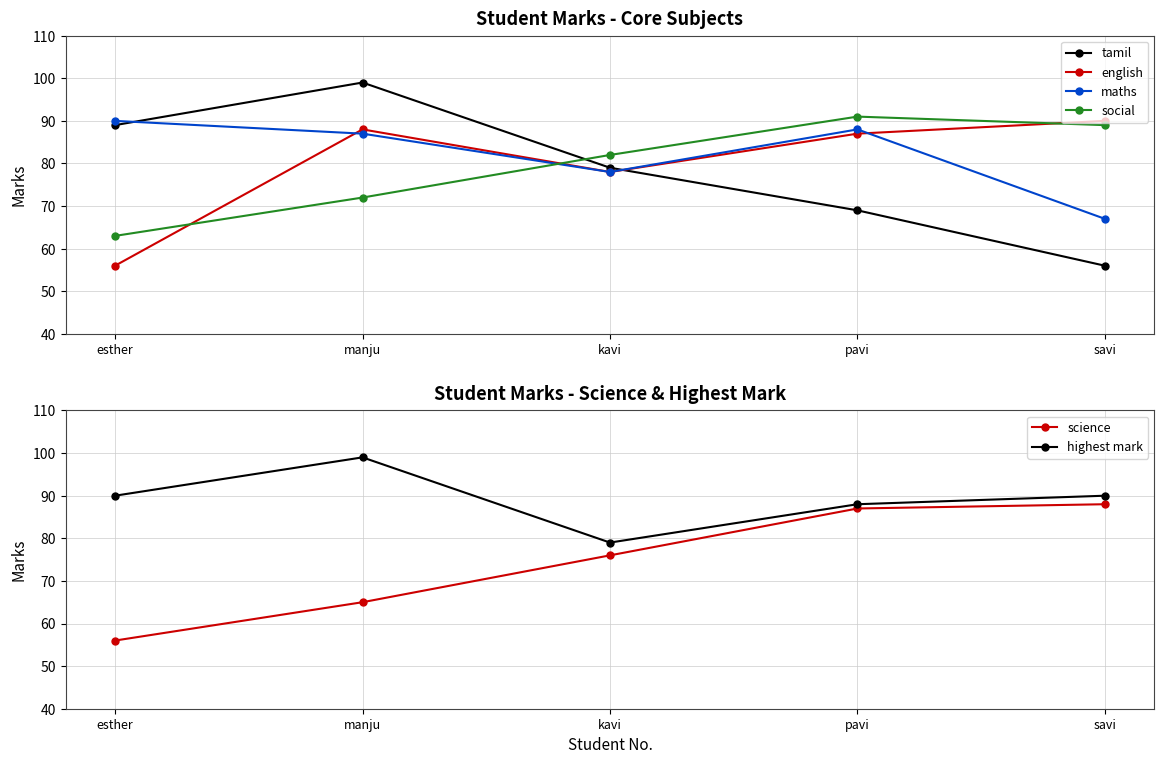

Rank the categories by science value from highest to lowest.

savi, pavi, kavi, manju, esther